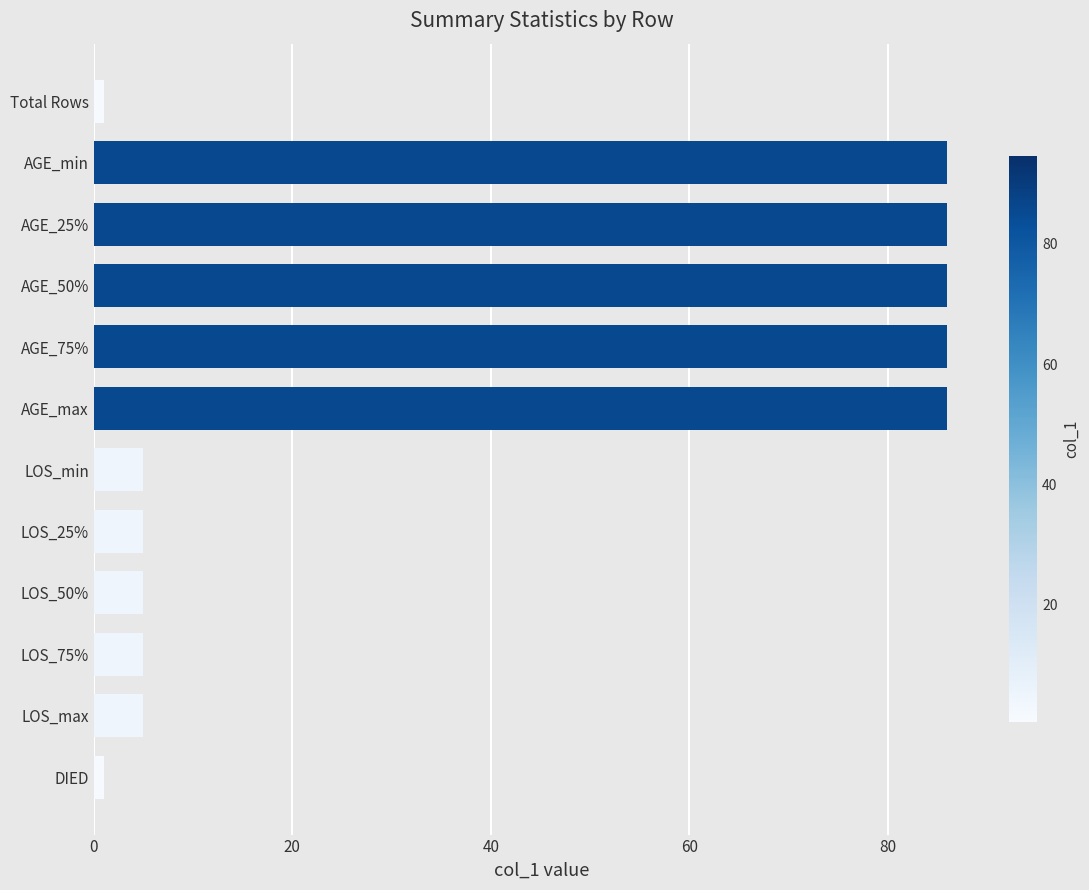

Does the chart contain any negative values?

No